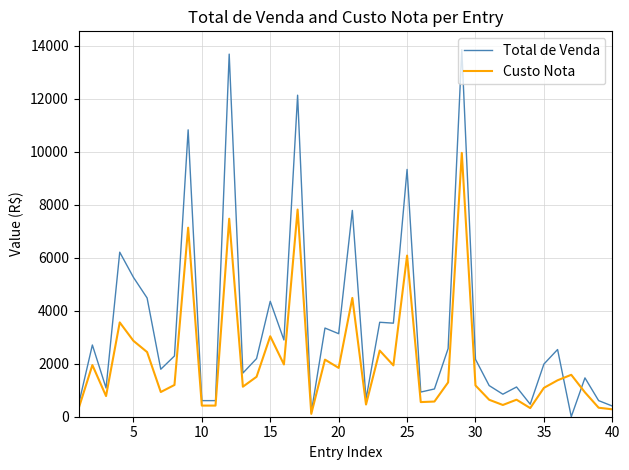

What is the maximum value shown in the chart?

13852.3